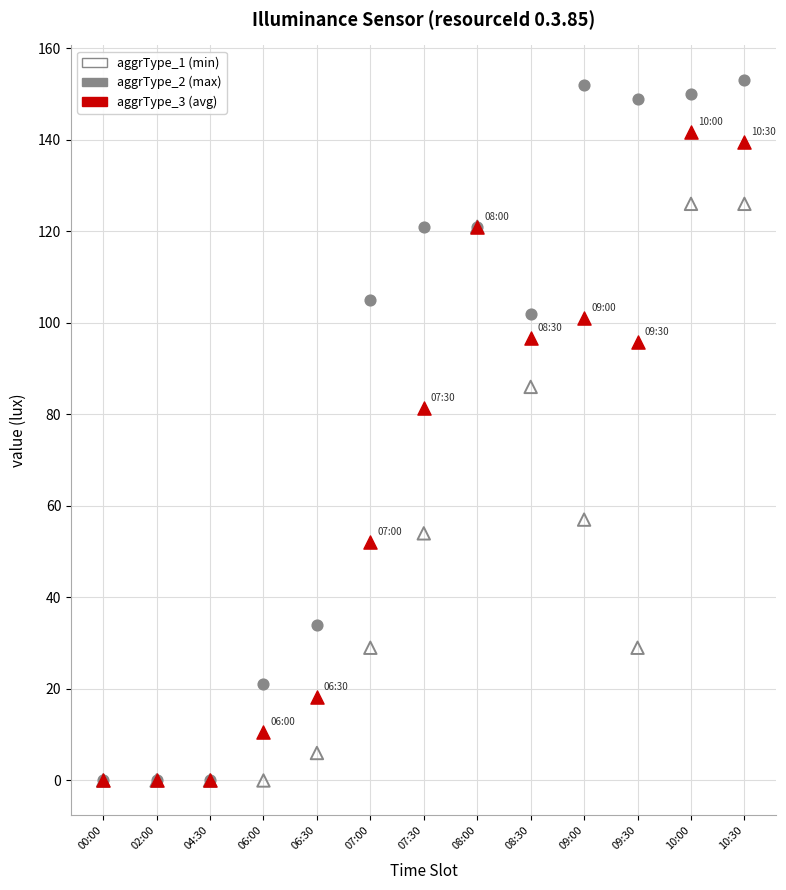

Across all series, what Y value is closest to 76?

81.3